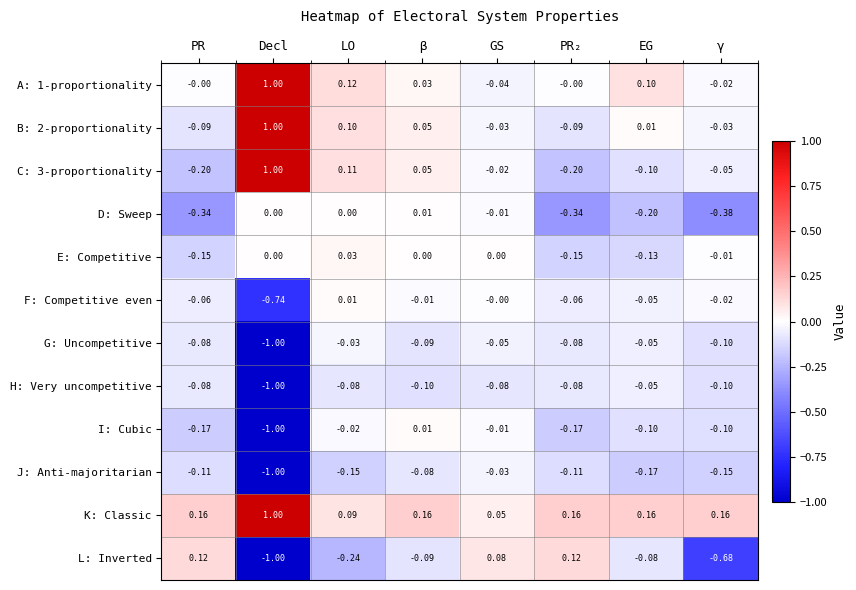

At which label is F: Competitive even closest to 0?

GS